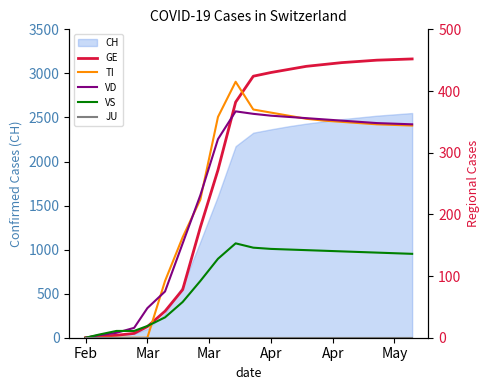

The value of VD at 16 is 185. True or false?

False